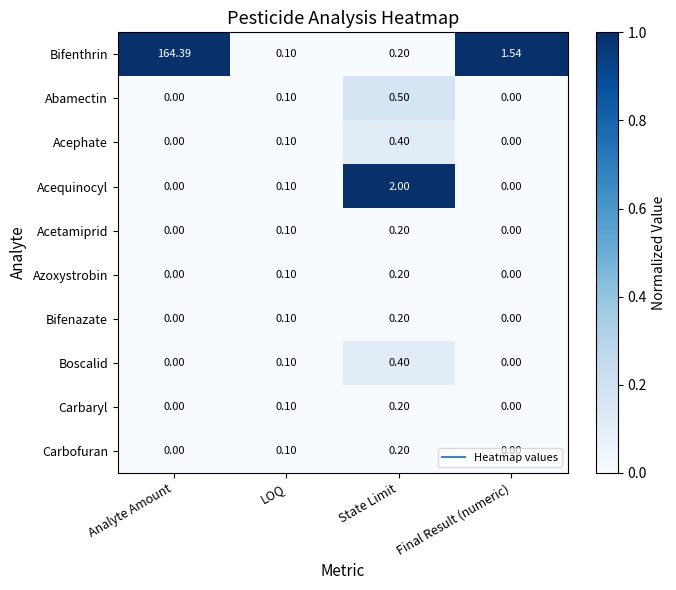

At how many categories does at least one series exceed 0?

4